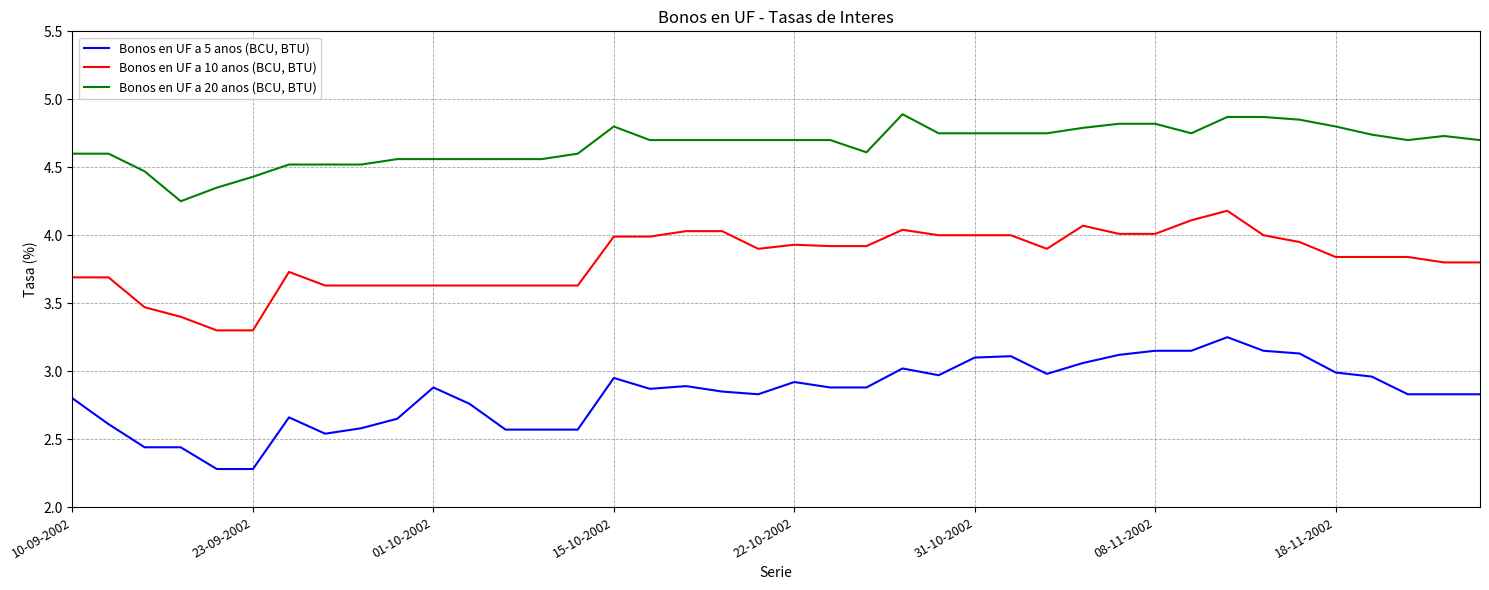

What are all the series names shown in the legend?

Bonos en UF a 5 anos (BCU, BTU), Bonos en UF a 10 anos (BCU, BTU), Bonos en UF a 20 anos (BCU, BTU)